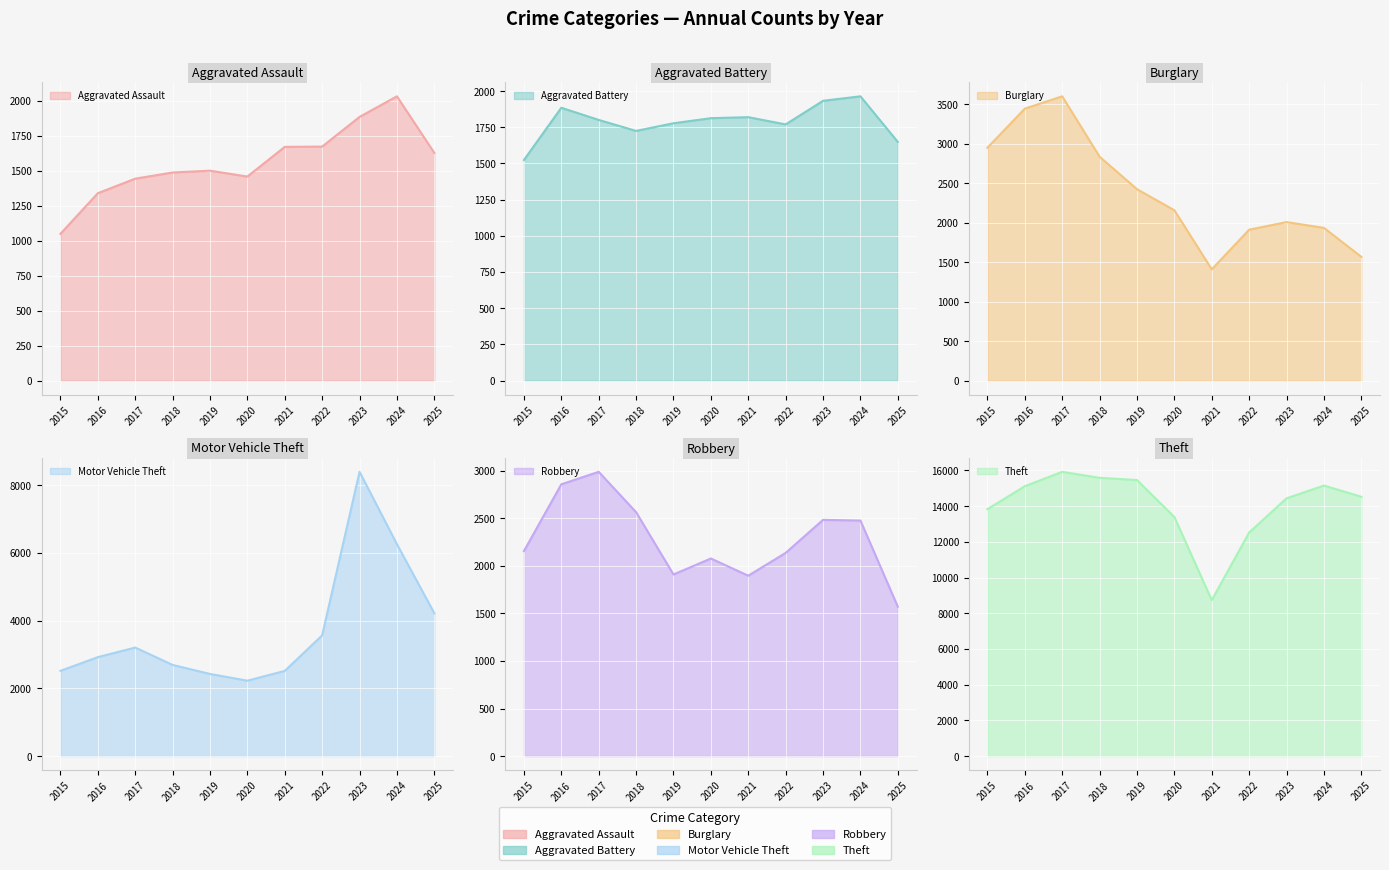

What is the difference between the maximum and minimum values in the Burglary series?

2191